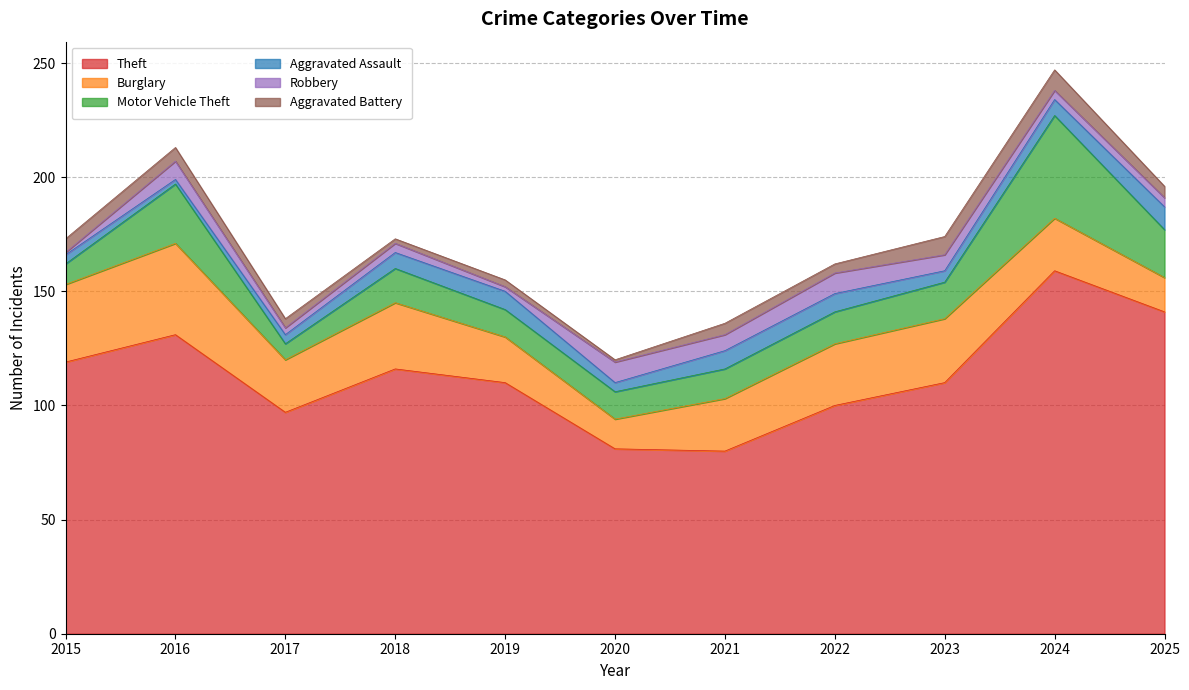

True or false: Robbery has a value of 2 at 2015.

False